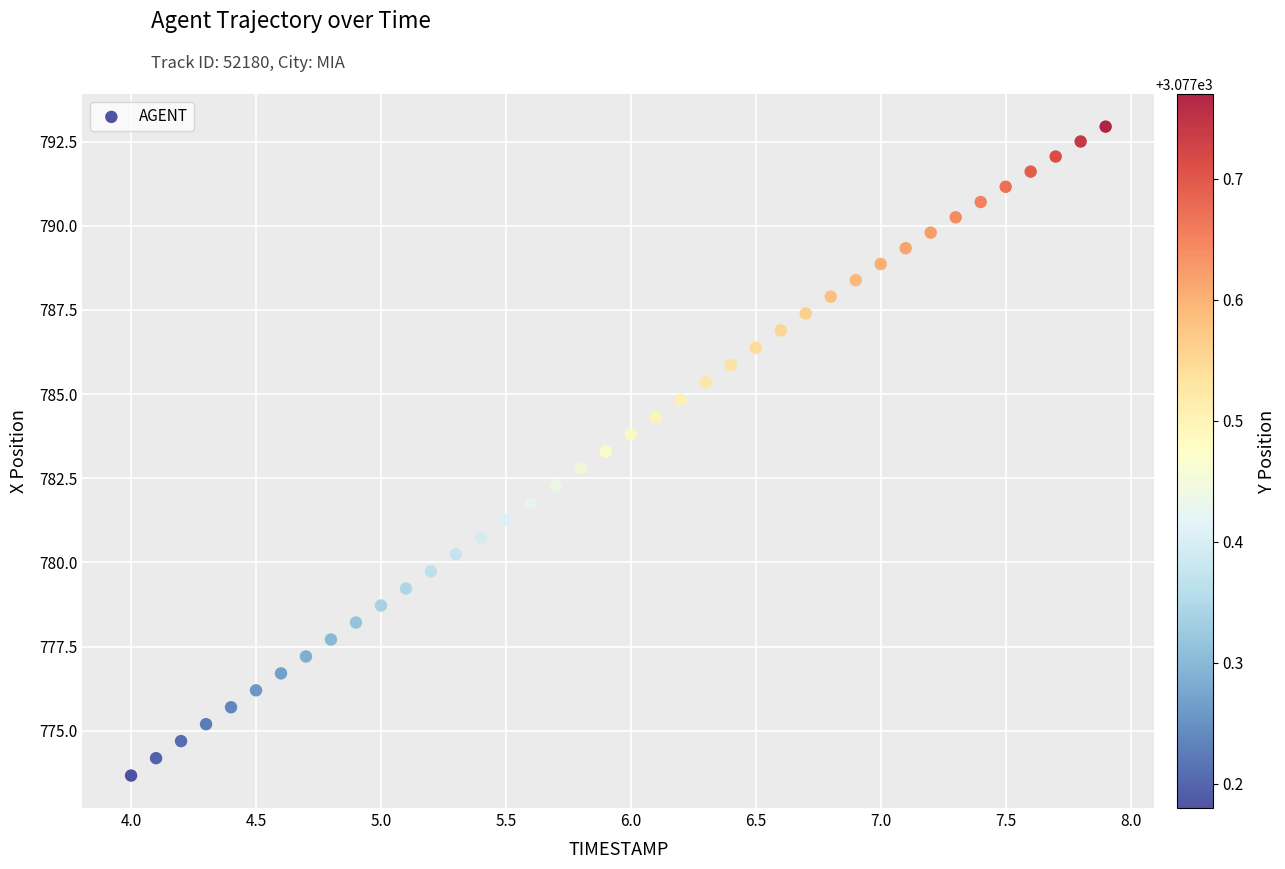

What is the range of Y values (max minus min)?

19.3